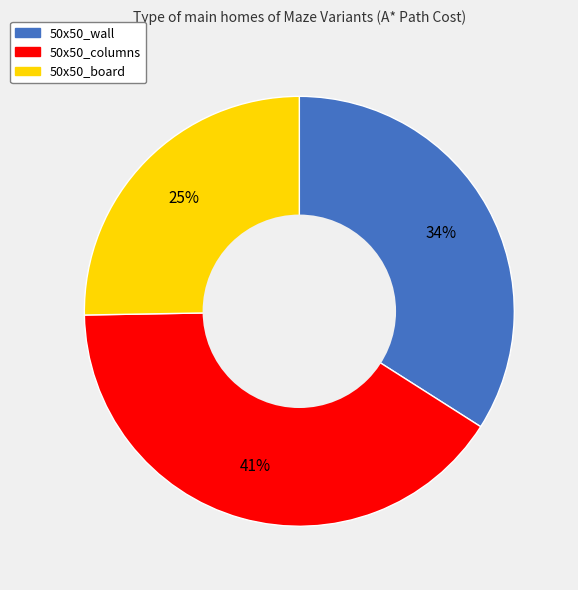

Does 50x50_columns account for over 50% of the chart?

No